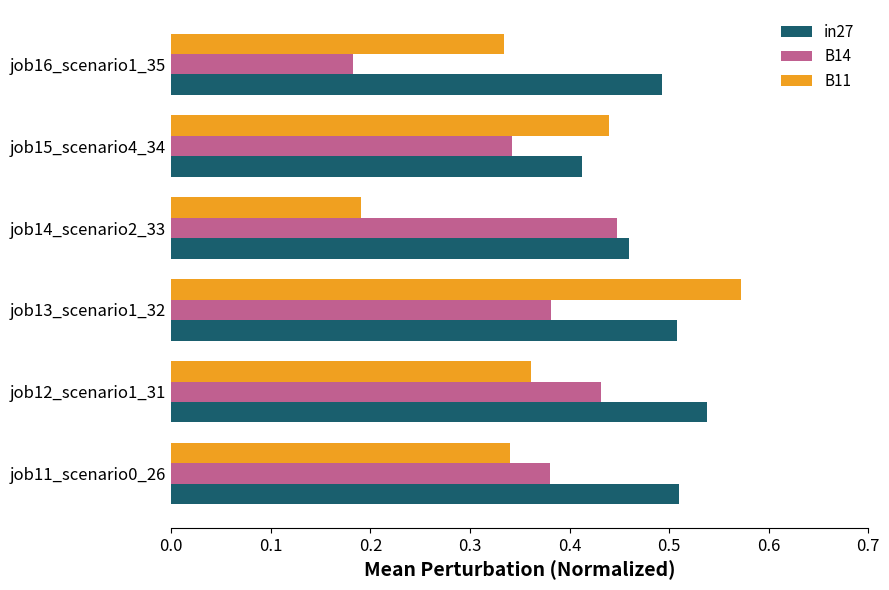

At how many categories does at least one series exceed 0?

6